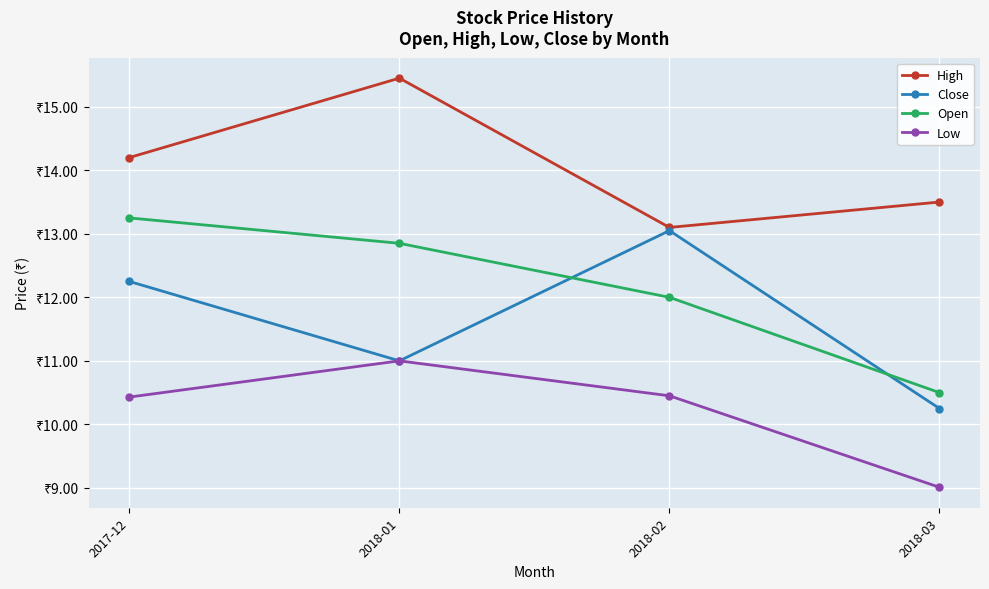

In Close, how many points are higher than both neighbors (excluding endpoints)?

1